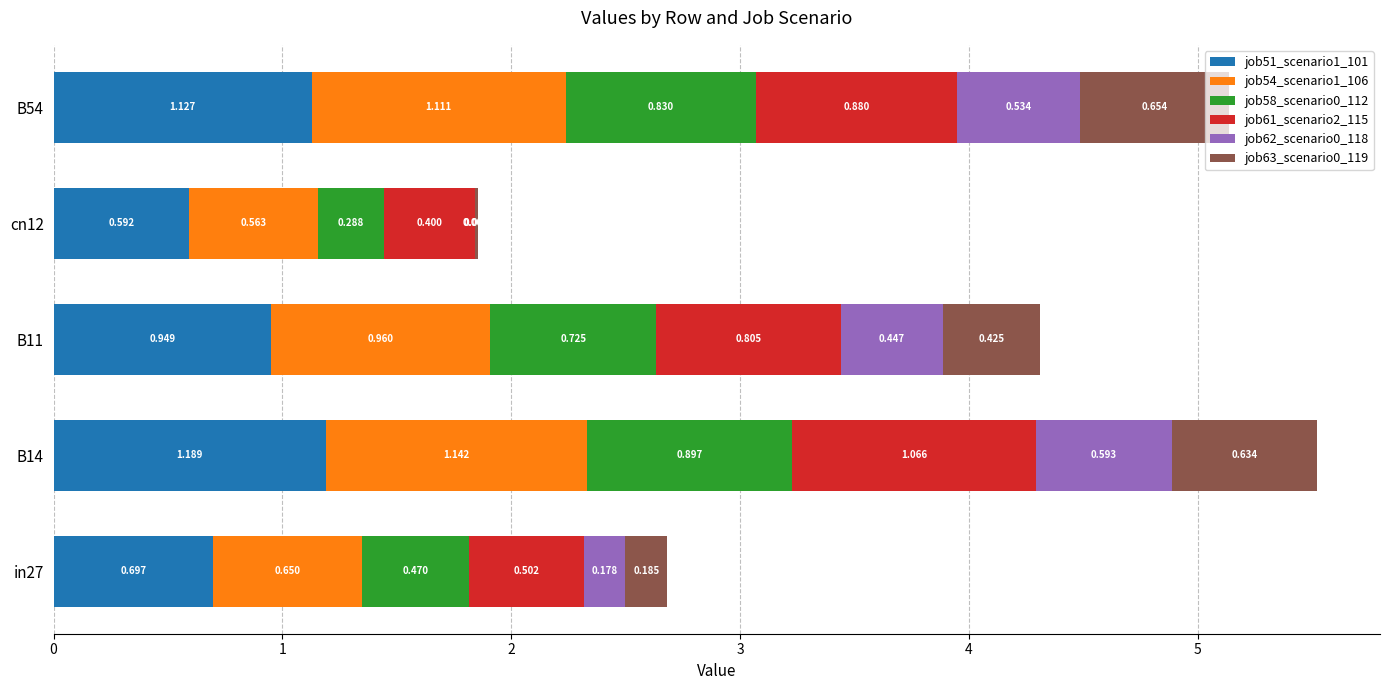

How many data points does each series have?

5